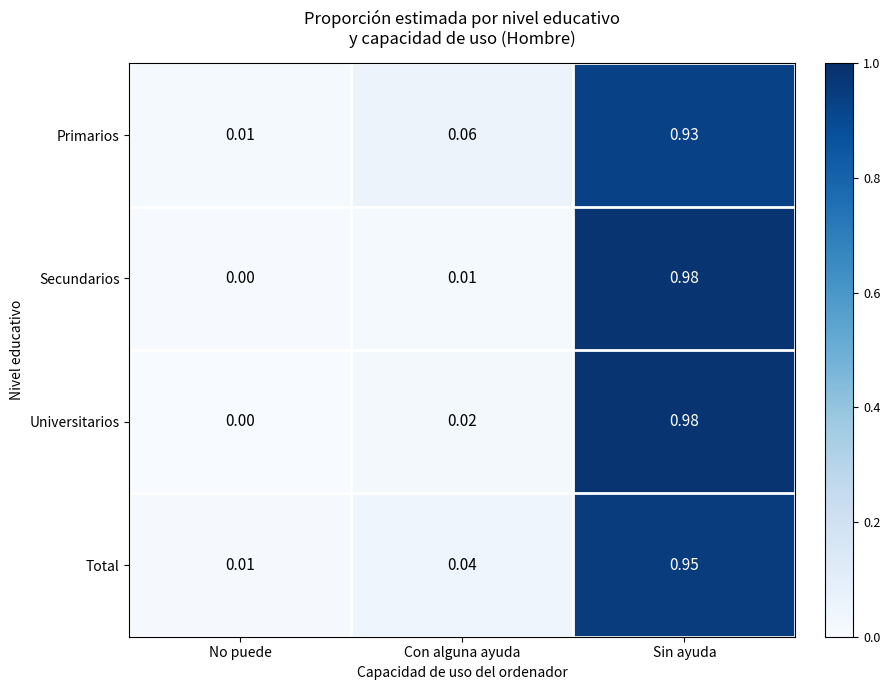

Which category has the highest value across all series?

Sin ayuda